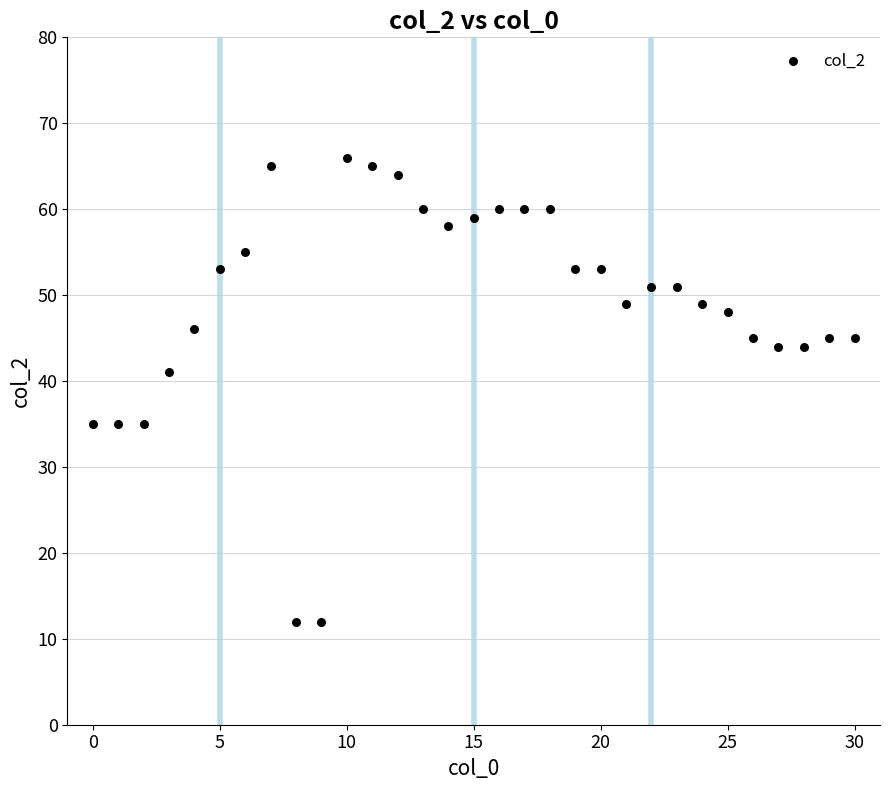

What Y value in the scatter plot is closest to 39?

41